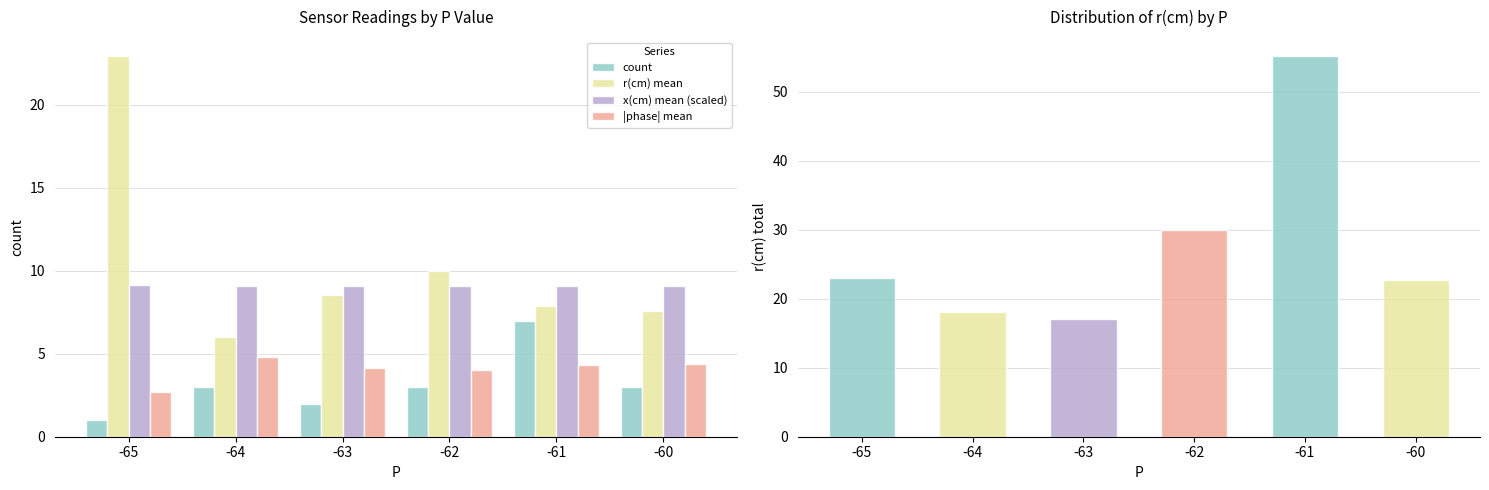

At -63, list the series in order from smallest to largest.

count, |phase| mean, r(cm) mean, x(cm) mean (scaled)